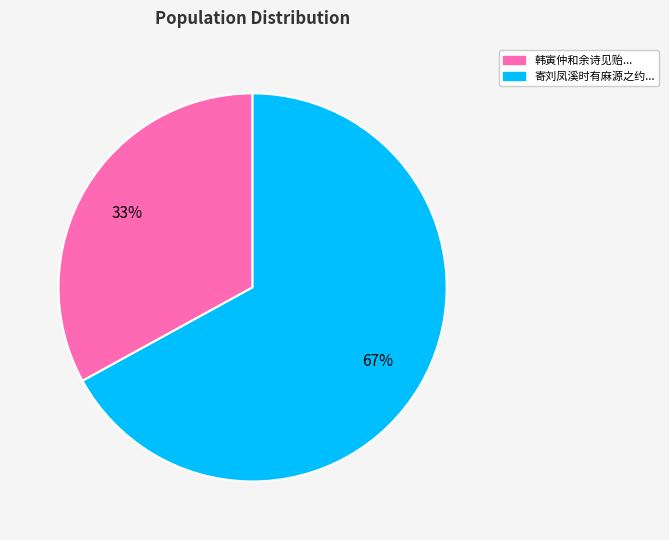

To the nearest percent, what is the difference between the largest and smallest slice percentages?

34%